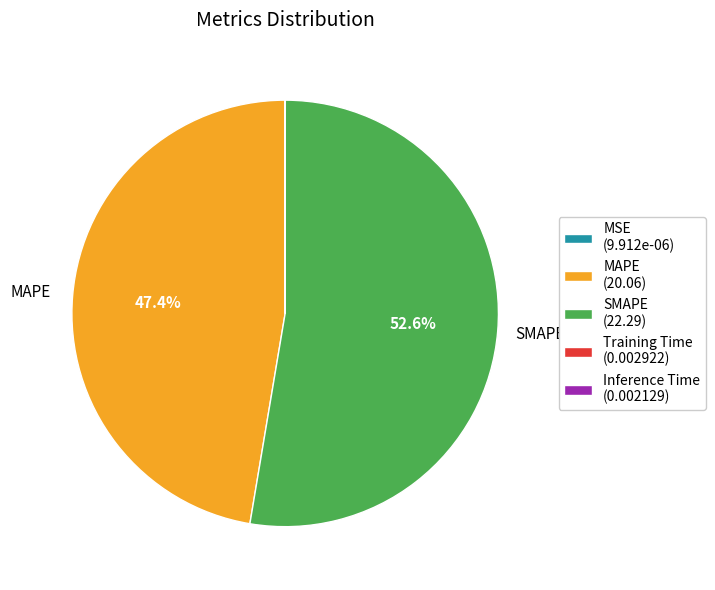

Which category accounts for the majority?

SMAPE